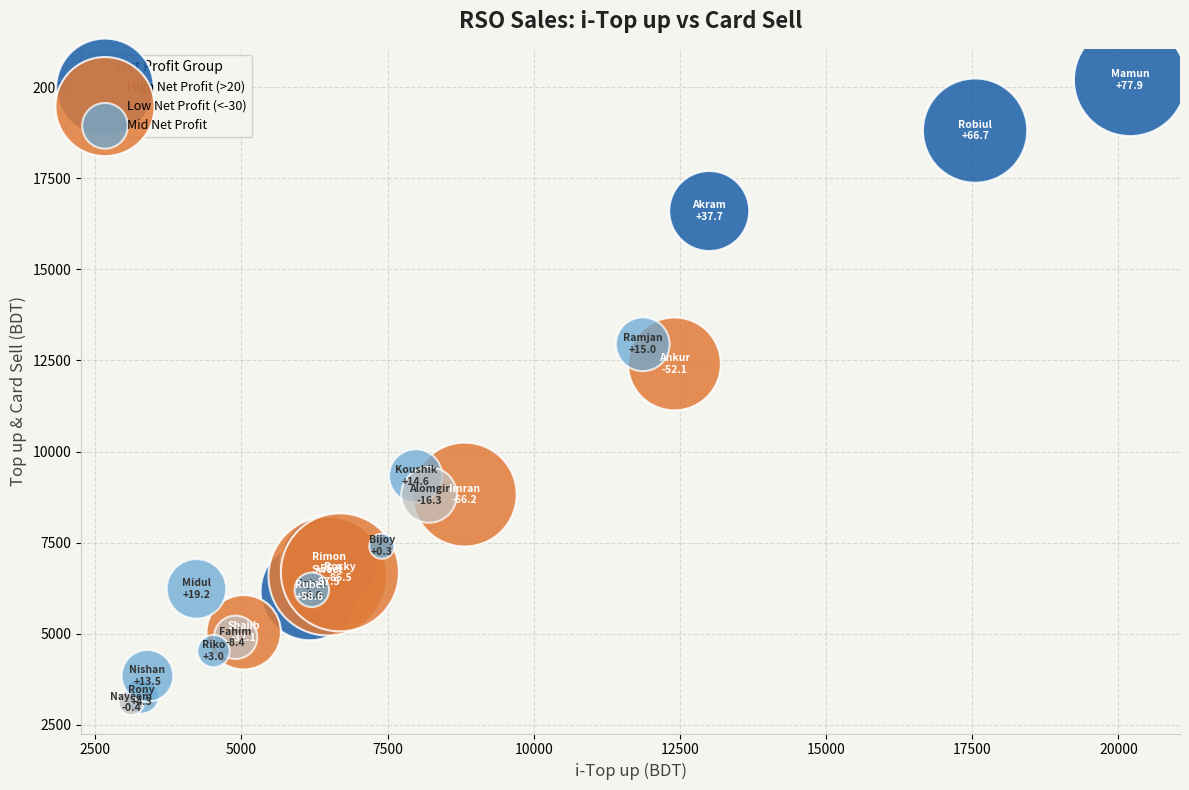

What are all the series names shown in the legend?

High Net Profit (>20), Low Net Profit (<-30), Mid Net Profit